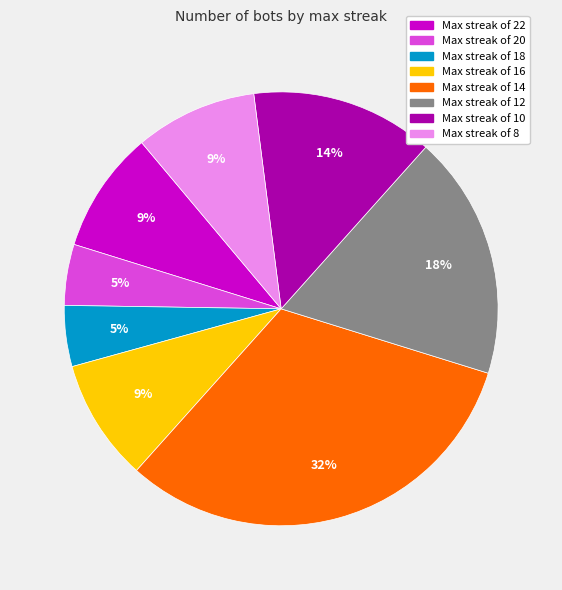

To the nearest percent, what is the difference between the largest and smallest slice percentages?

27%